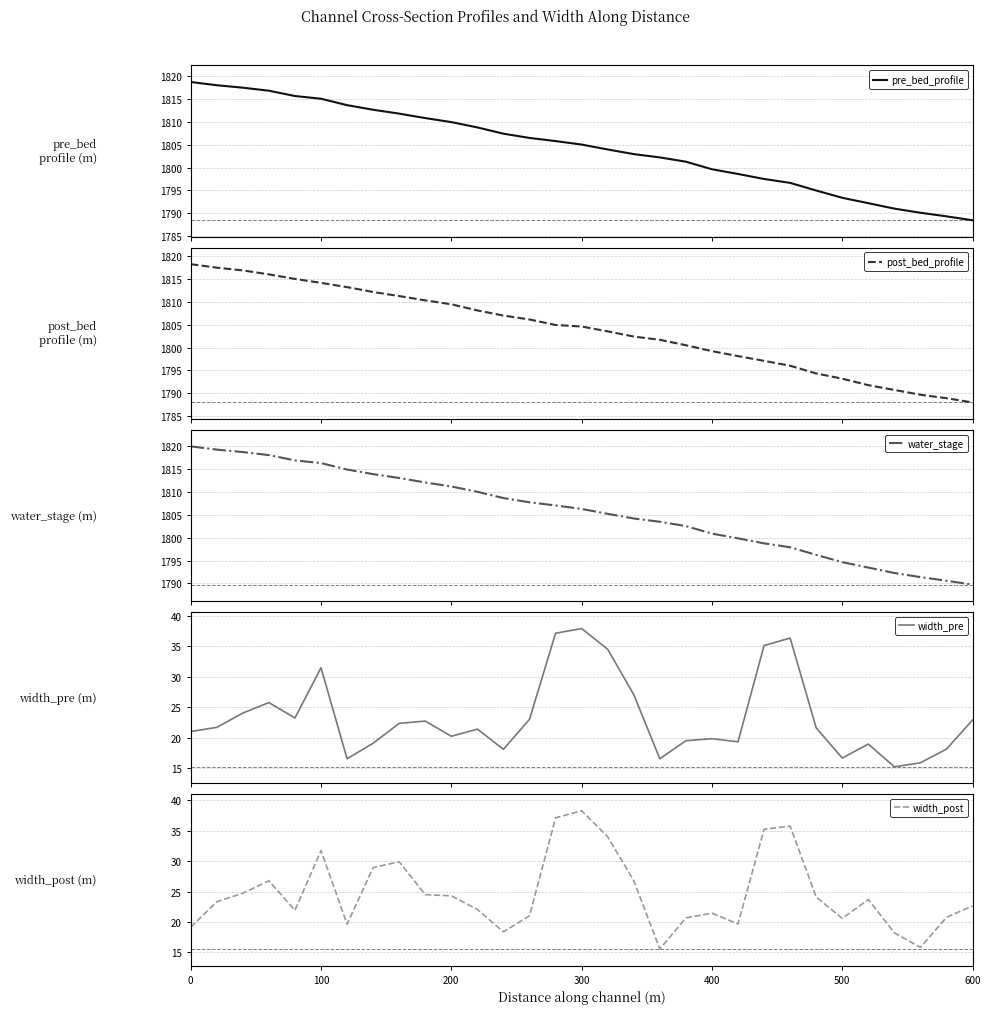

At which label does width_post reach its peak?

300